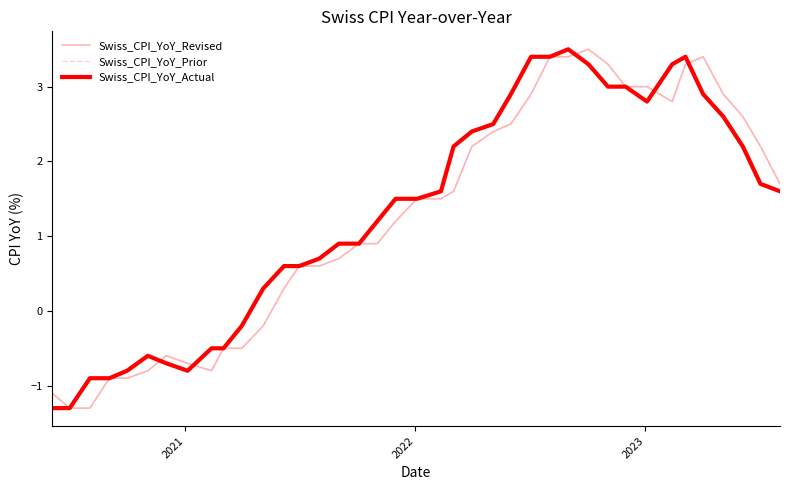

Does the chart display data point markers on the line(s)?

No